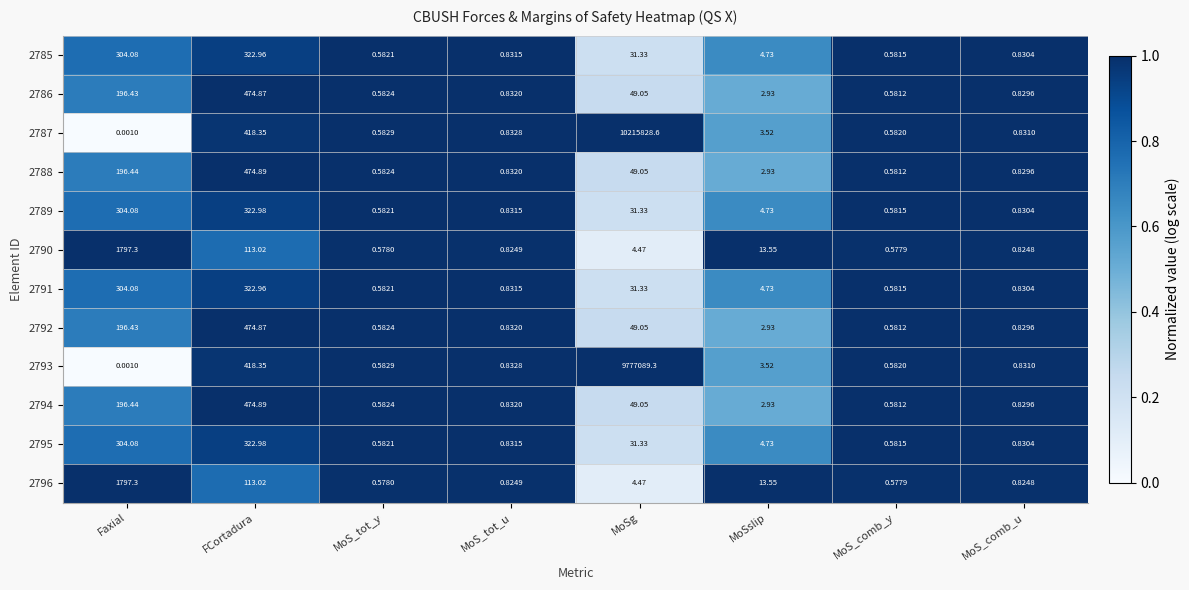

Which category has the highest value in the 2789 series?

FCortadura